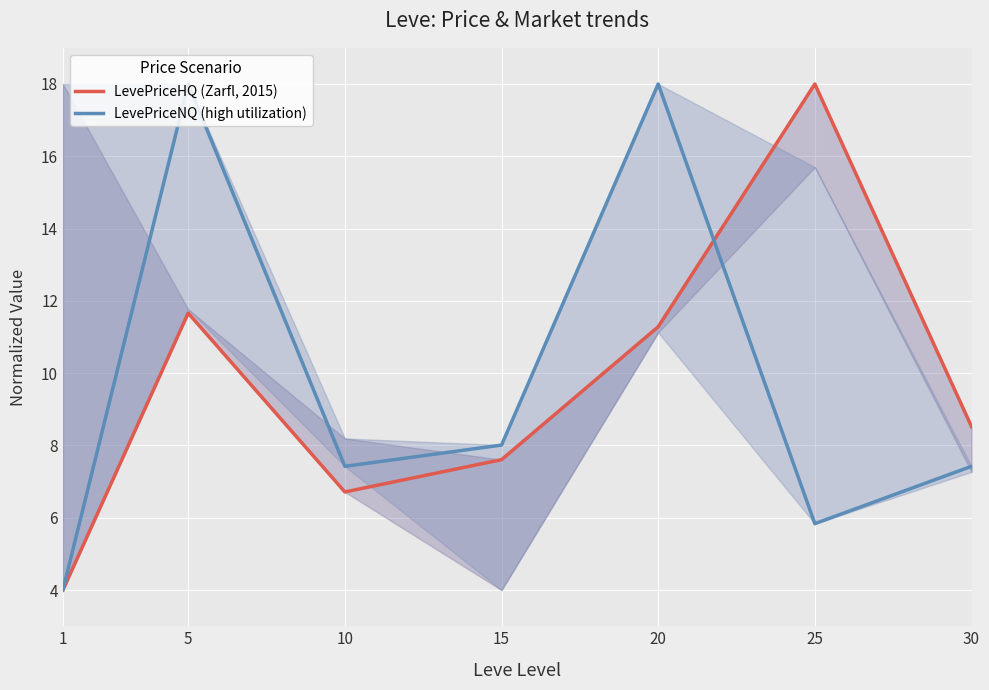

The LevePriceNQ (high utilization) series shows 5.8 at 25. True or false?

True